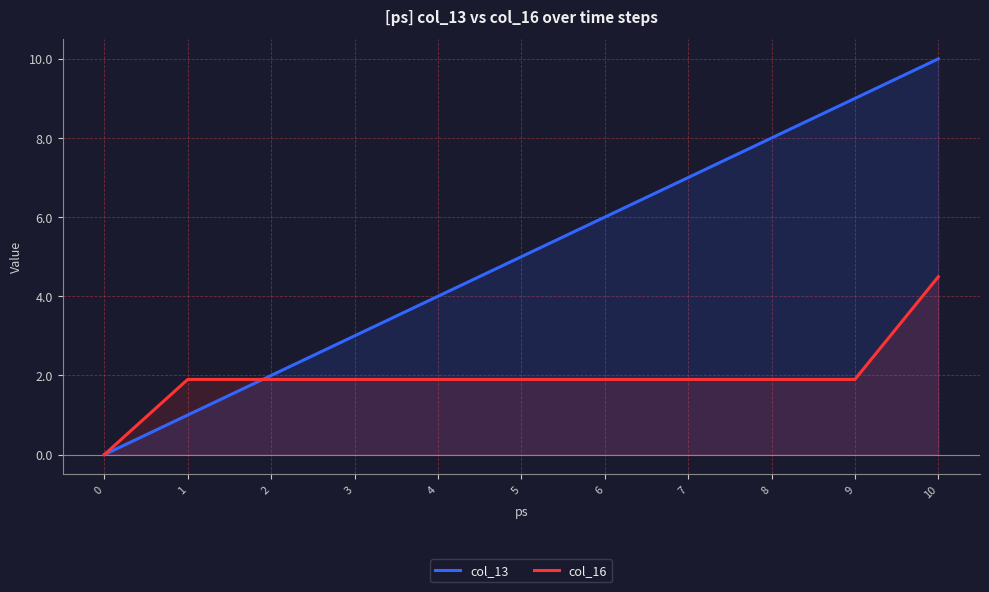

Which series has the largest range (max minus min)?

col_13